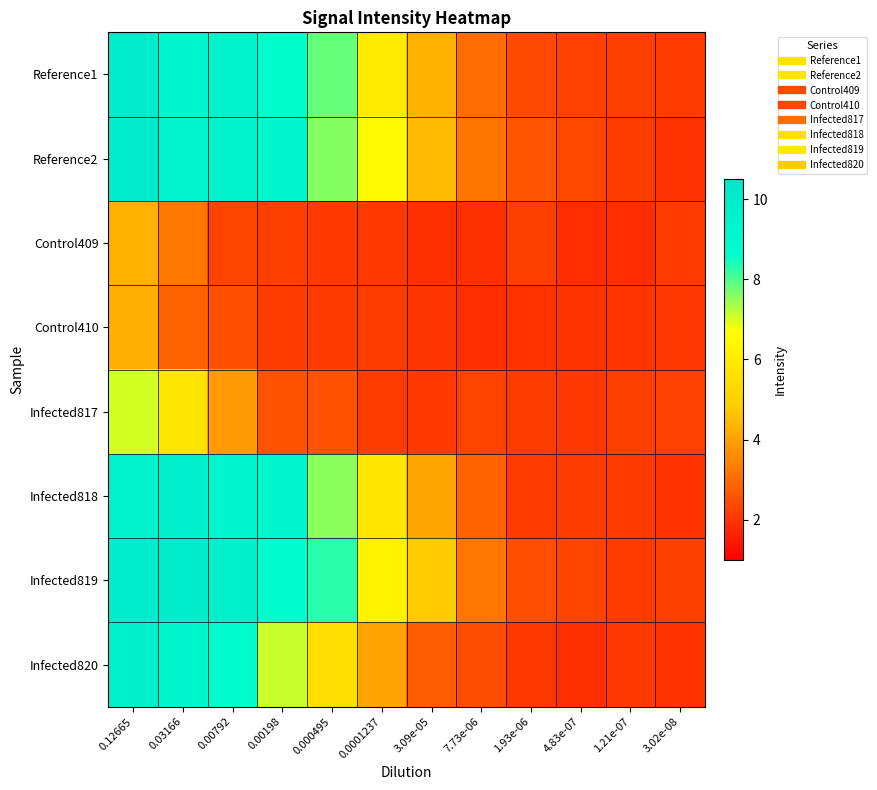

What is the total value across all series at 0.00198?

49.8